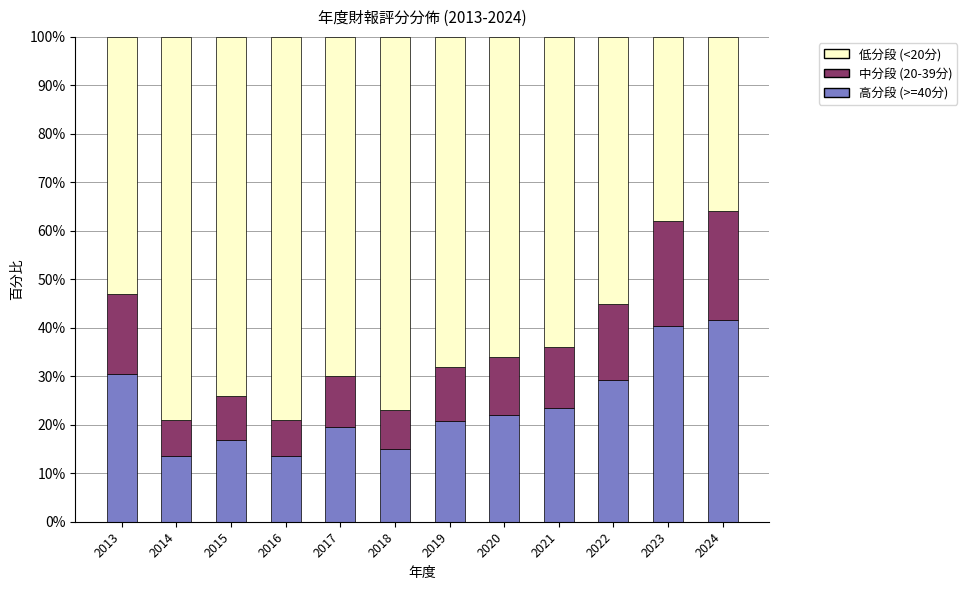

What is the highest value of the 高分段 (>=40分) series?

41.6